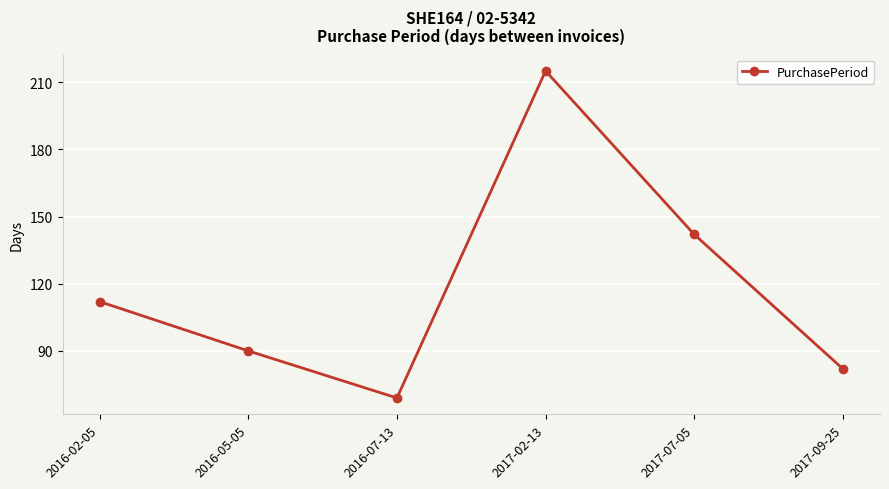

Is it true that the value at 2017-02-13 is 215?

True